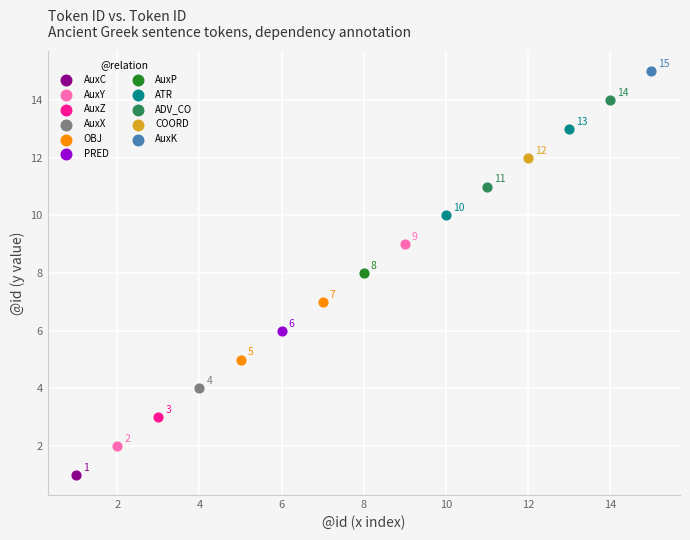

What are all the series names shown in the legend?

AuxC, AuxY, AuxZ, AuxX, OBJ, PRED, AuxP, ATR, ADV_CO, COORD, AuxK